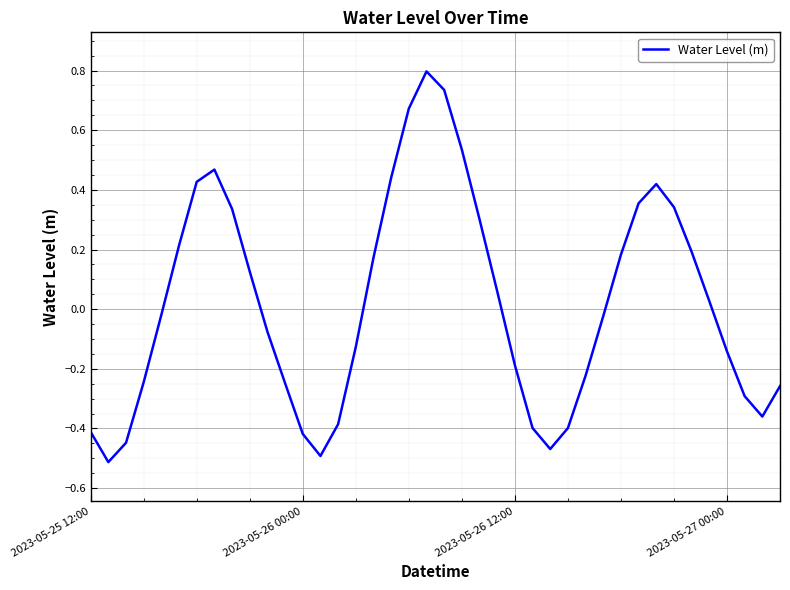

What is the greatest value displayed?

0.8